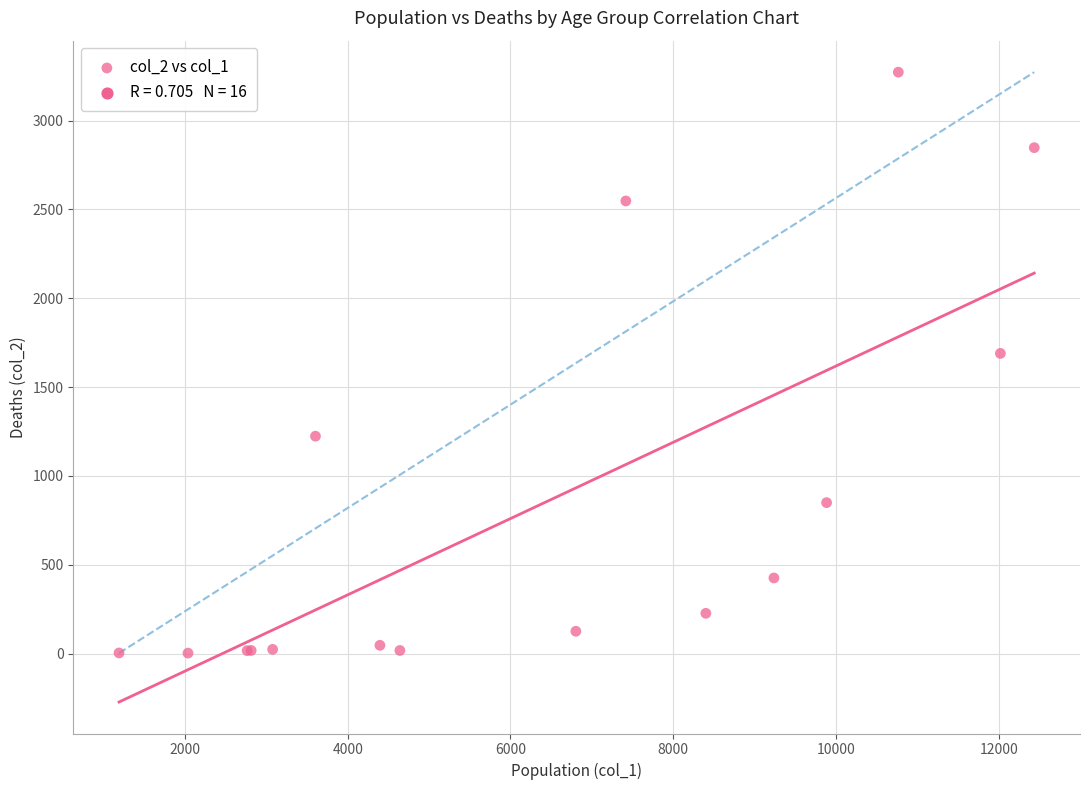

What Y value in the scatter plot is closest to 1638?

1690